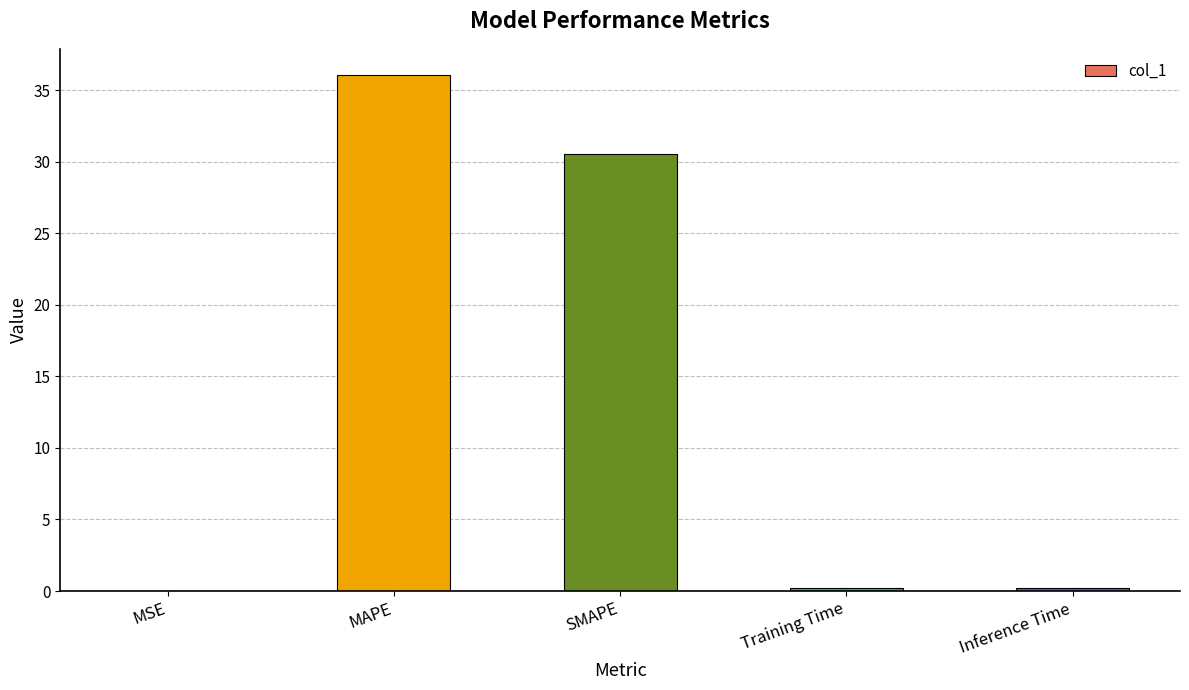

What is the average value?

13.4